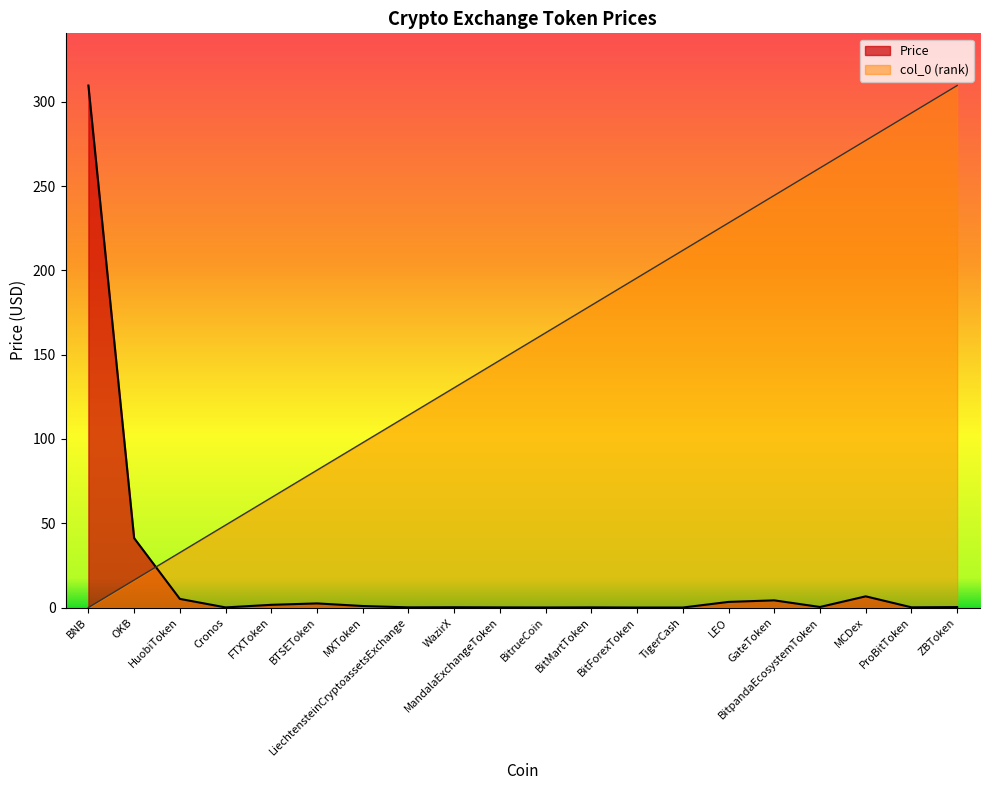

What is the greatest value displayed?

309.7